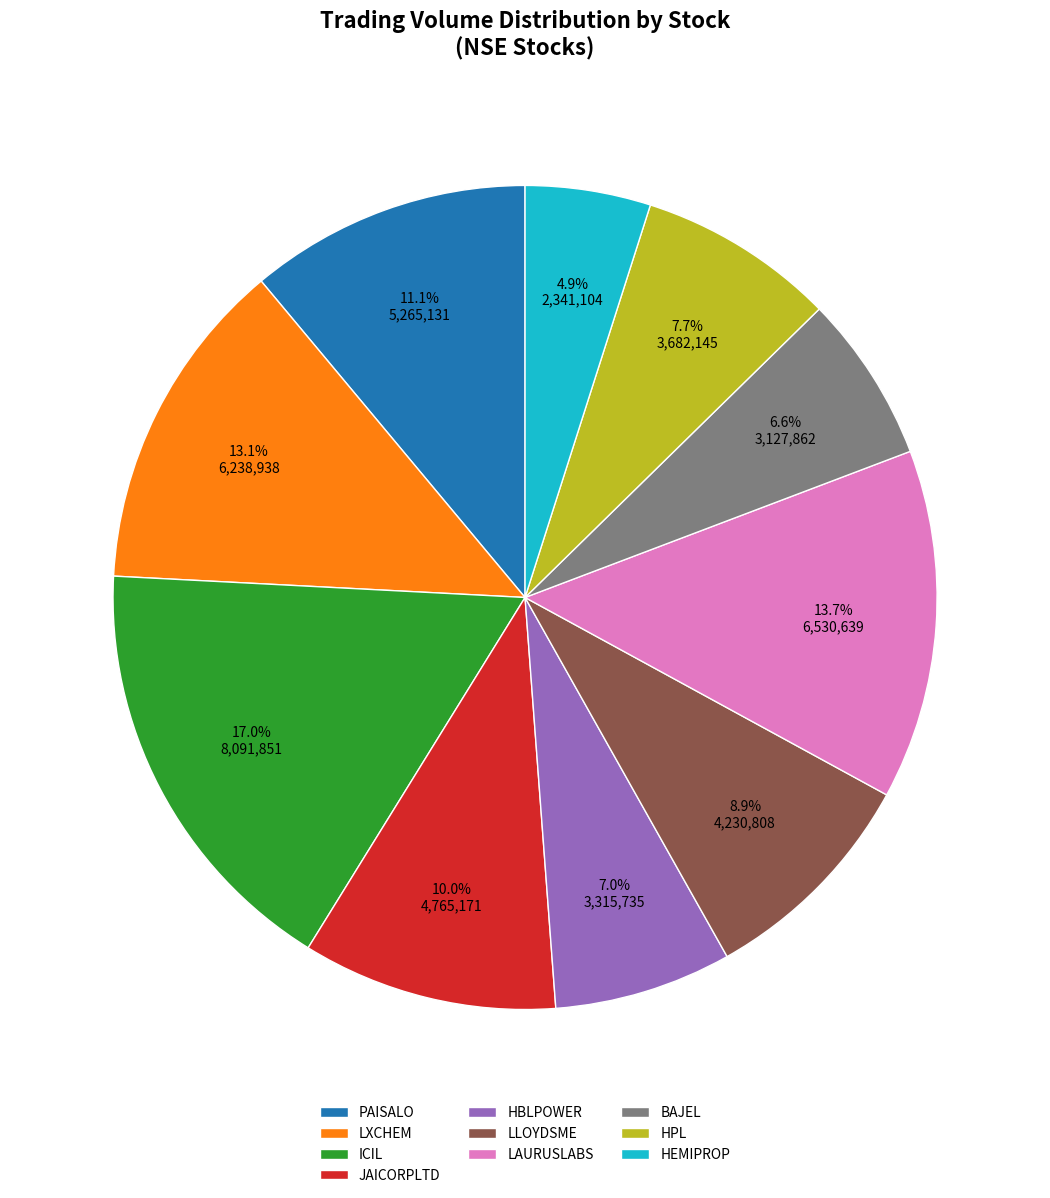

What percentage is the ICIL slice, to the nearest percent?

17%